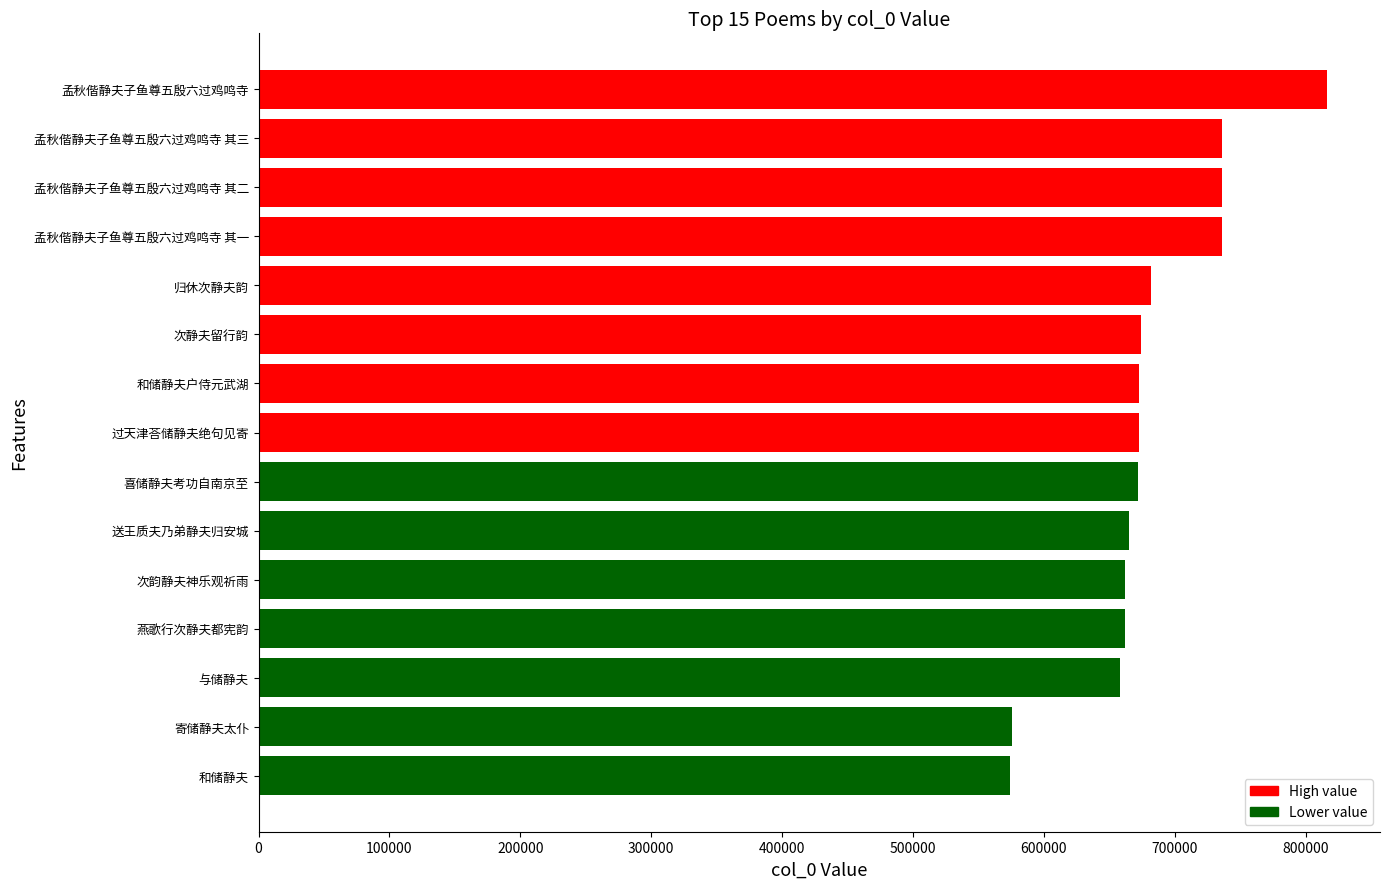

What is the maximum value shown in the chart?

816058